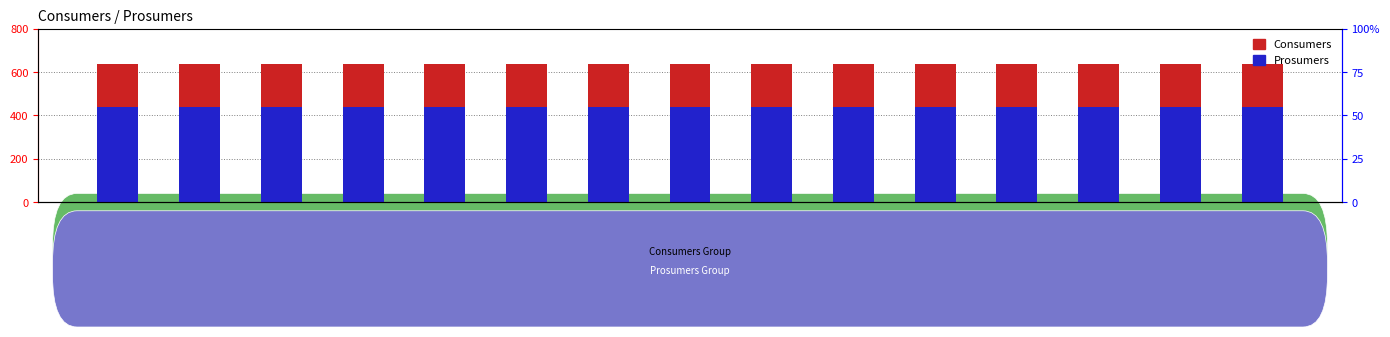

What is the sum of the Consumers values at 11 and 6?

1270